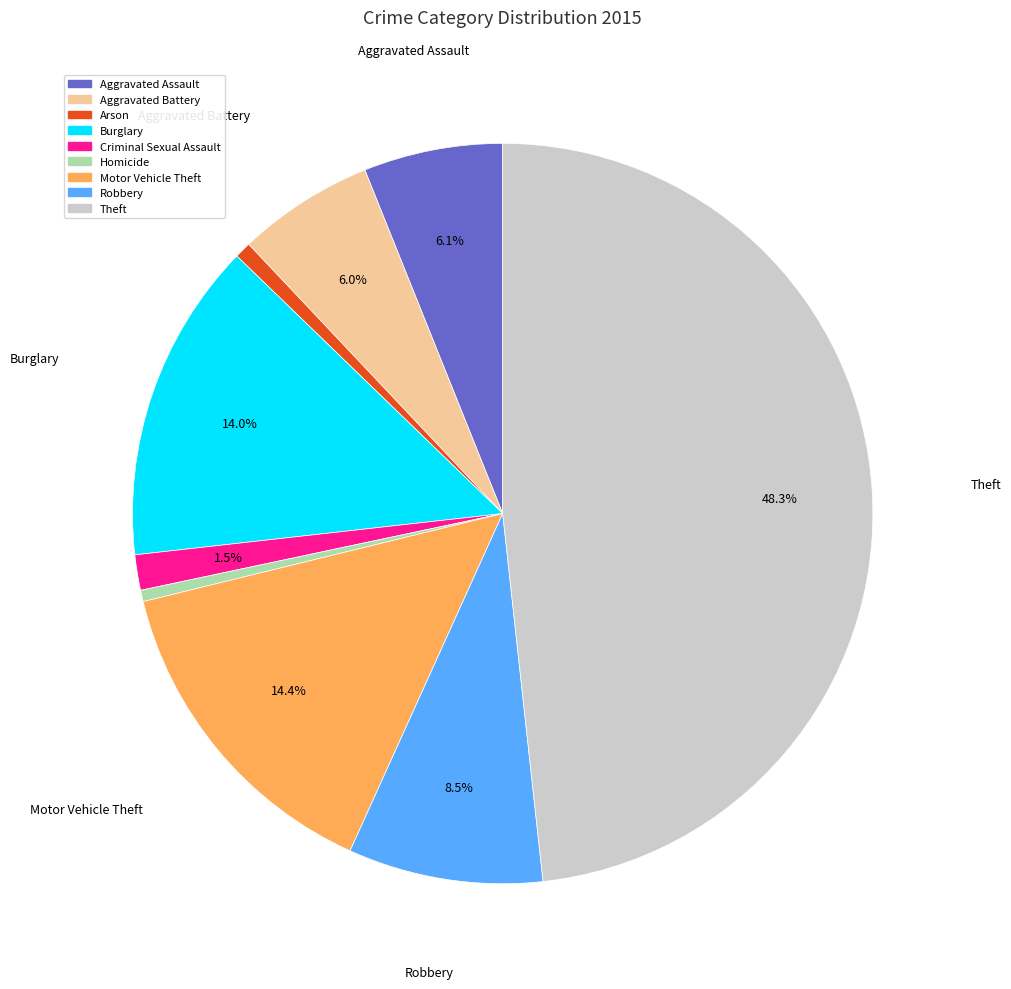

Between Aggravated Assault and Burglary, which is larger?

Burglary